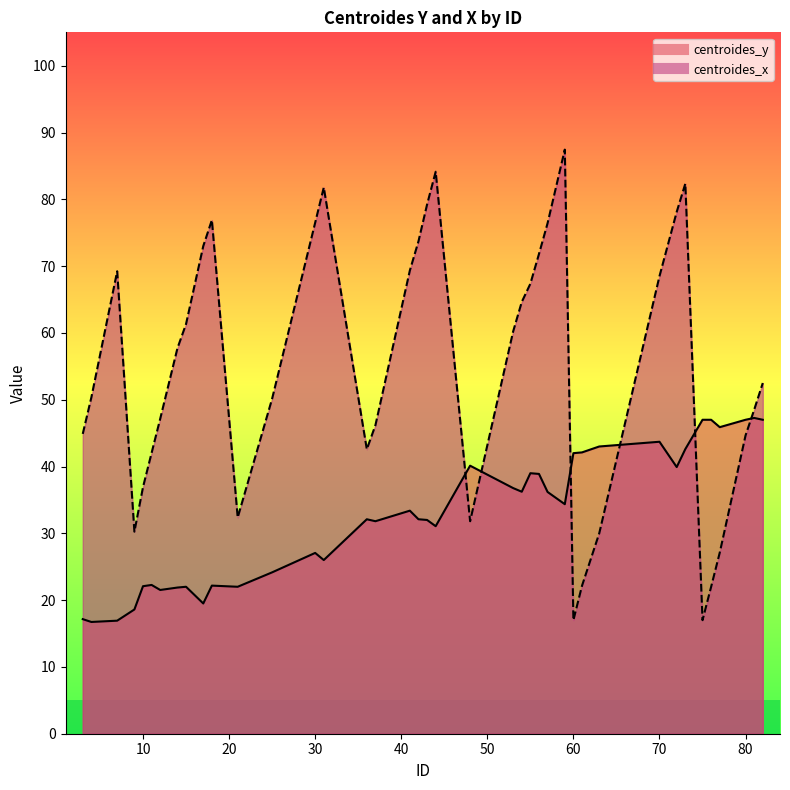

At which label does centroides_x first exceed 57?

7